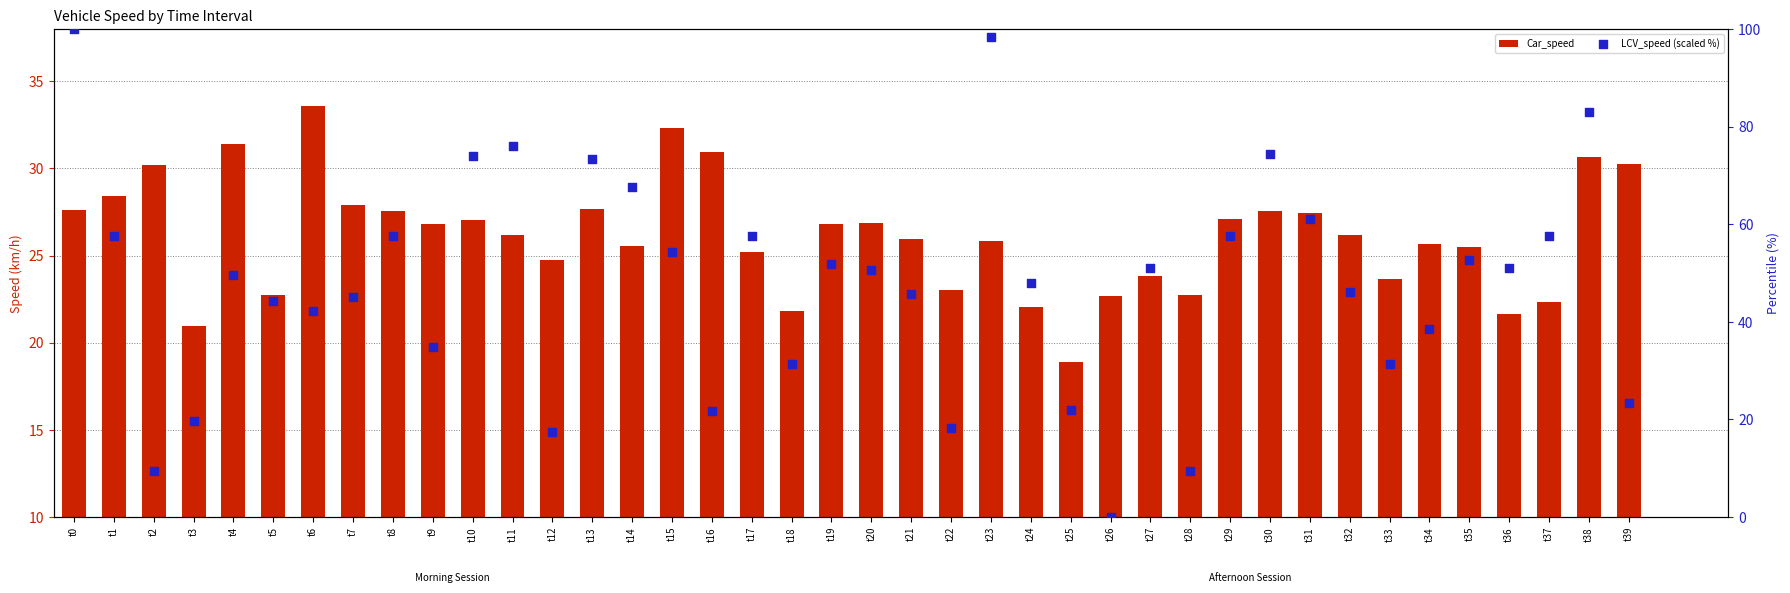

What is the total value across all series at t34?

64.3